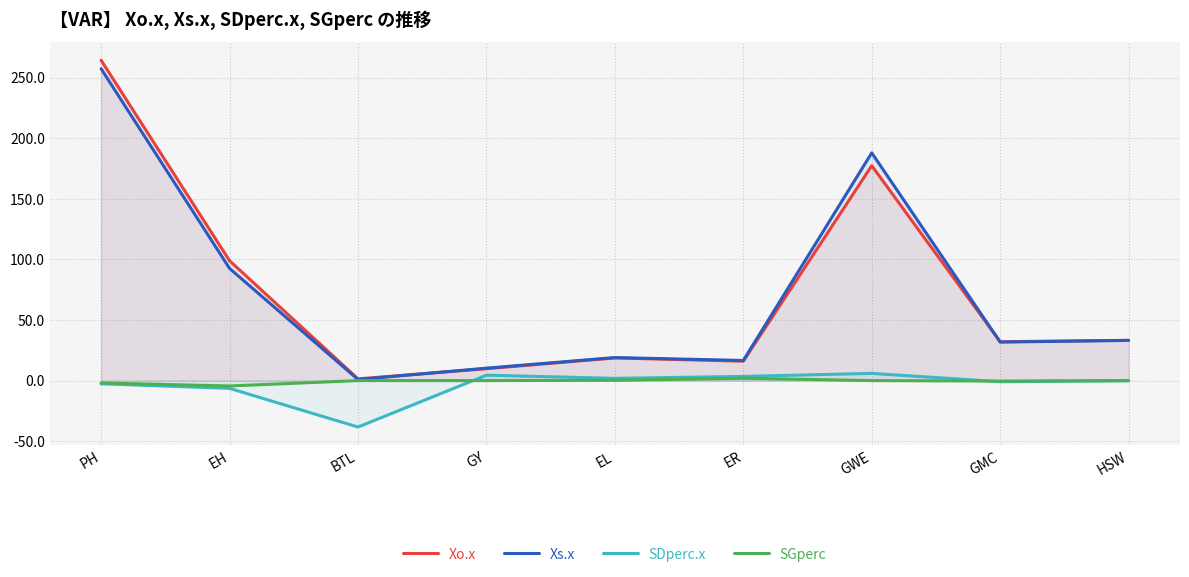

List the series in order of their peak value, lowest first.

SGperc, SDperc.x, Xs.x, Xo.x